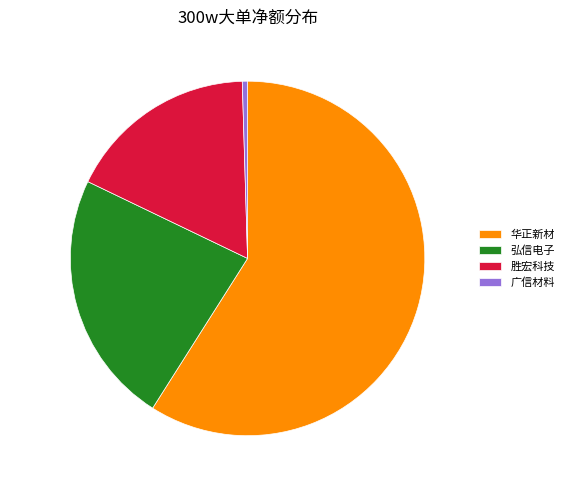

Is the sum of 弘信电子 and 胜宏科技 greater than half?

No